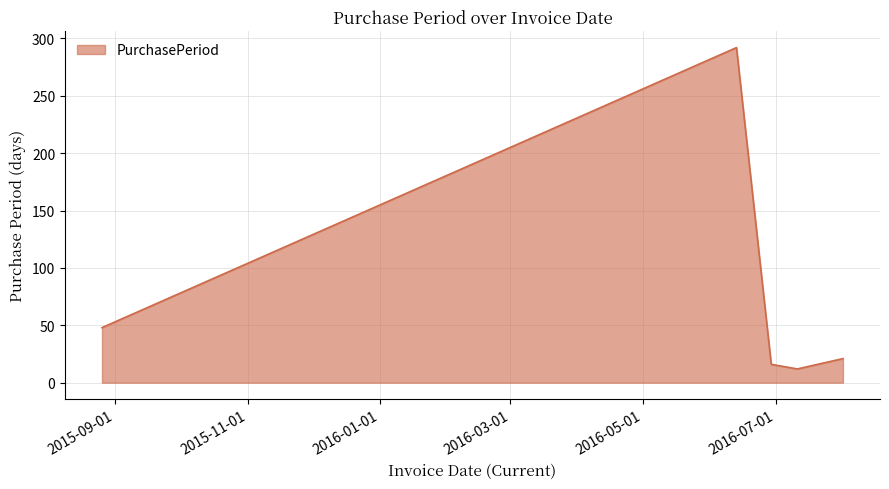

True or false: the data has more than 0 interior local peaks.

True